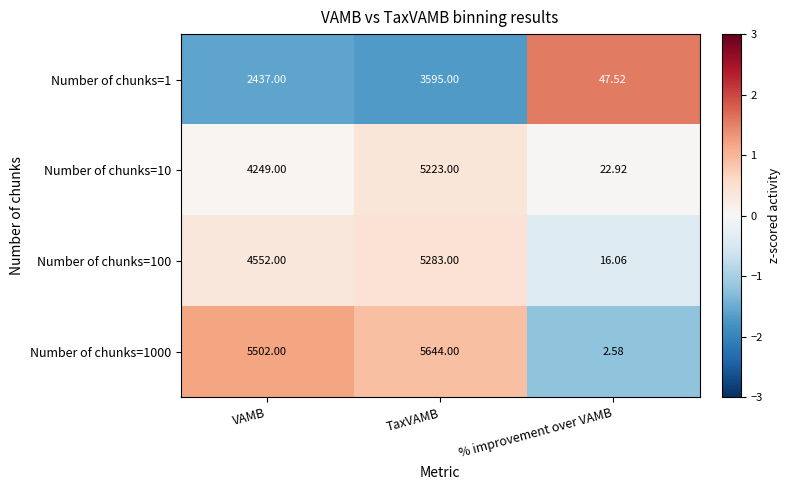

At which category is the sum across all series the highest?

TaxVAMB